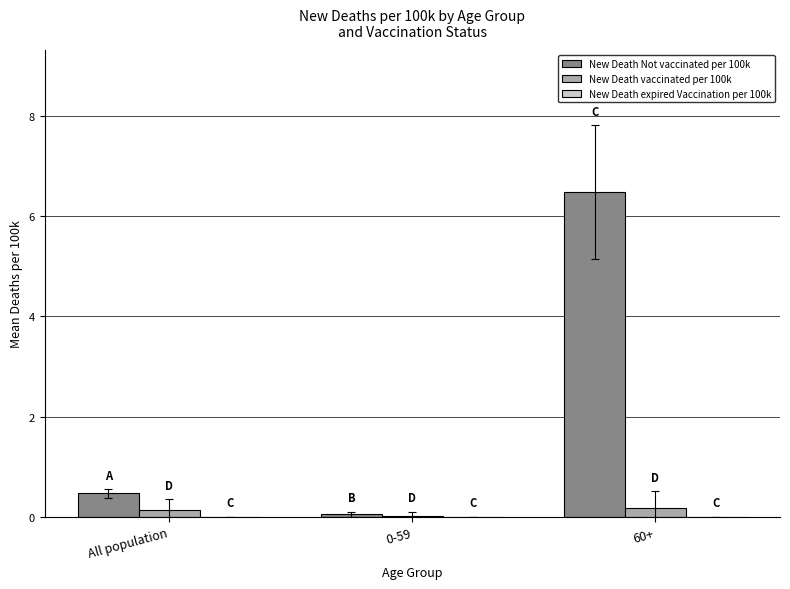

Which series has the widest spread of values?

New Death Not vaccinated per 100k